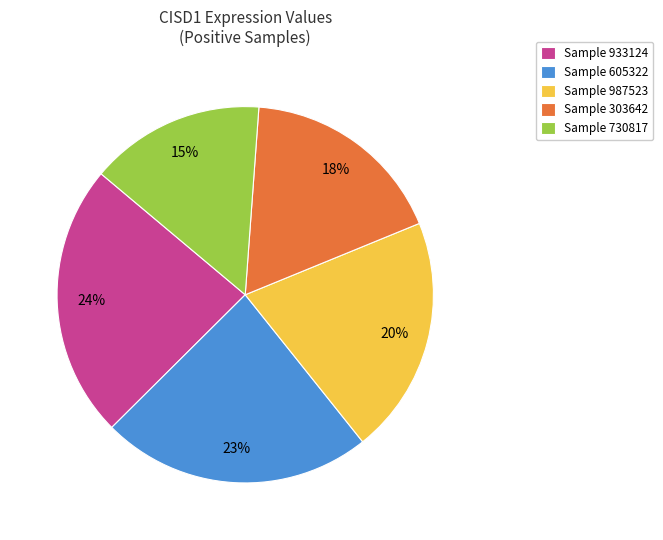

The Sample 605322 slice represents 23% of the pie. True or false?

True